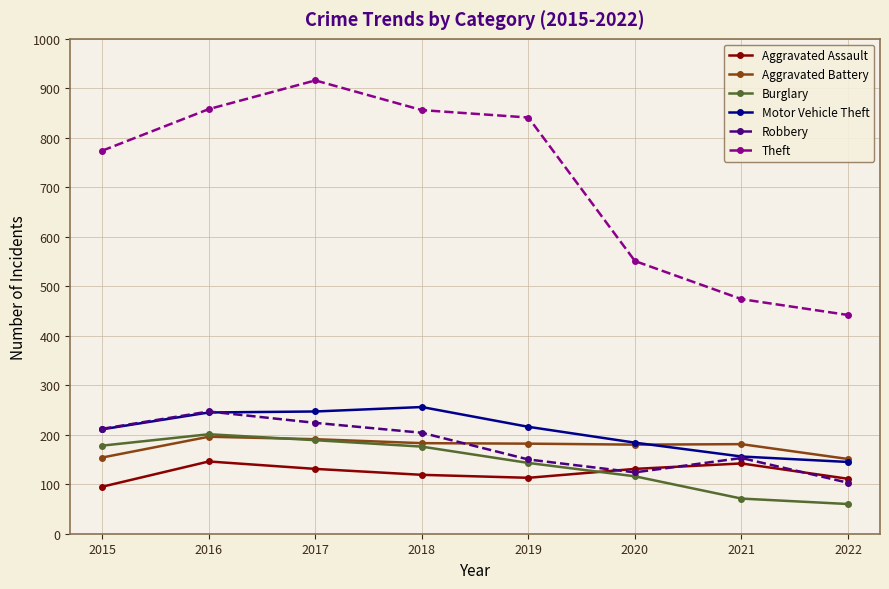

At how many categories does at least one series exceed 733?

5